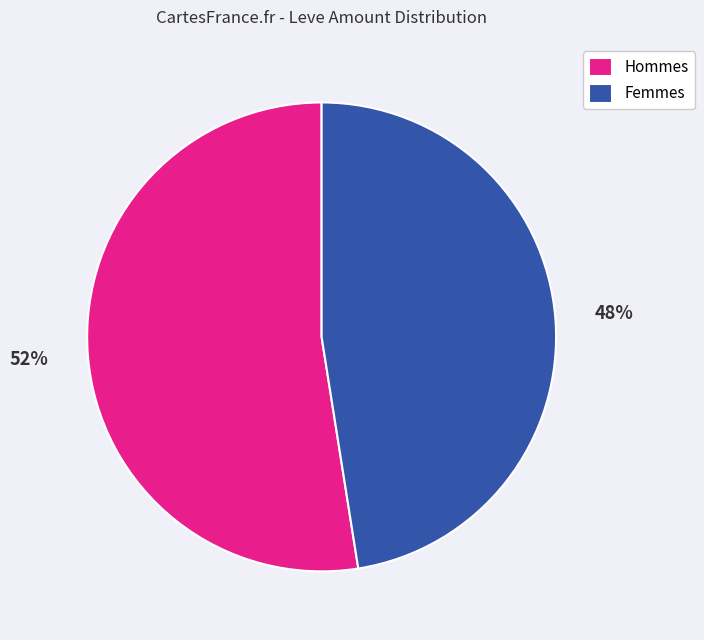

Is the sum of Hommes and Femmes greater than half?

Yes